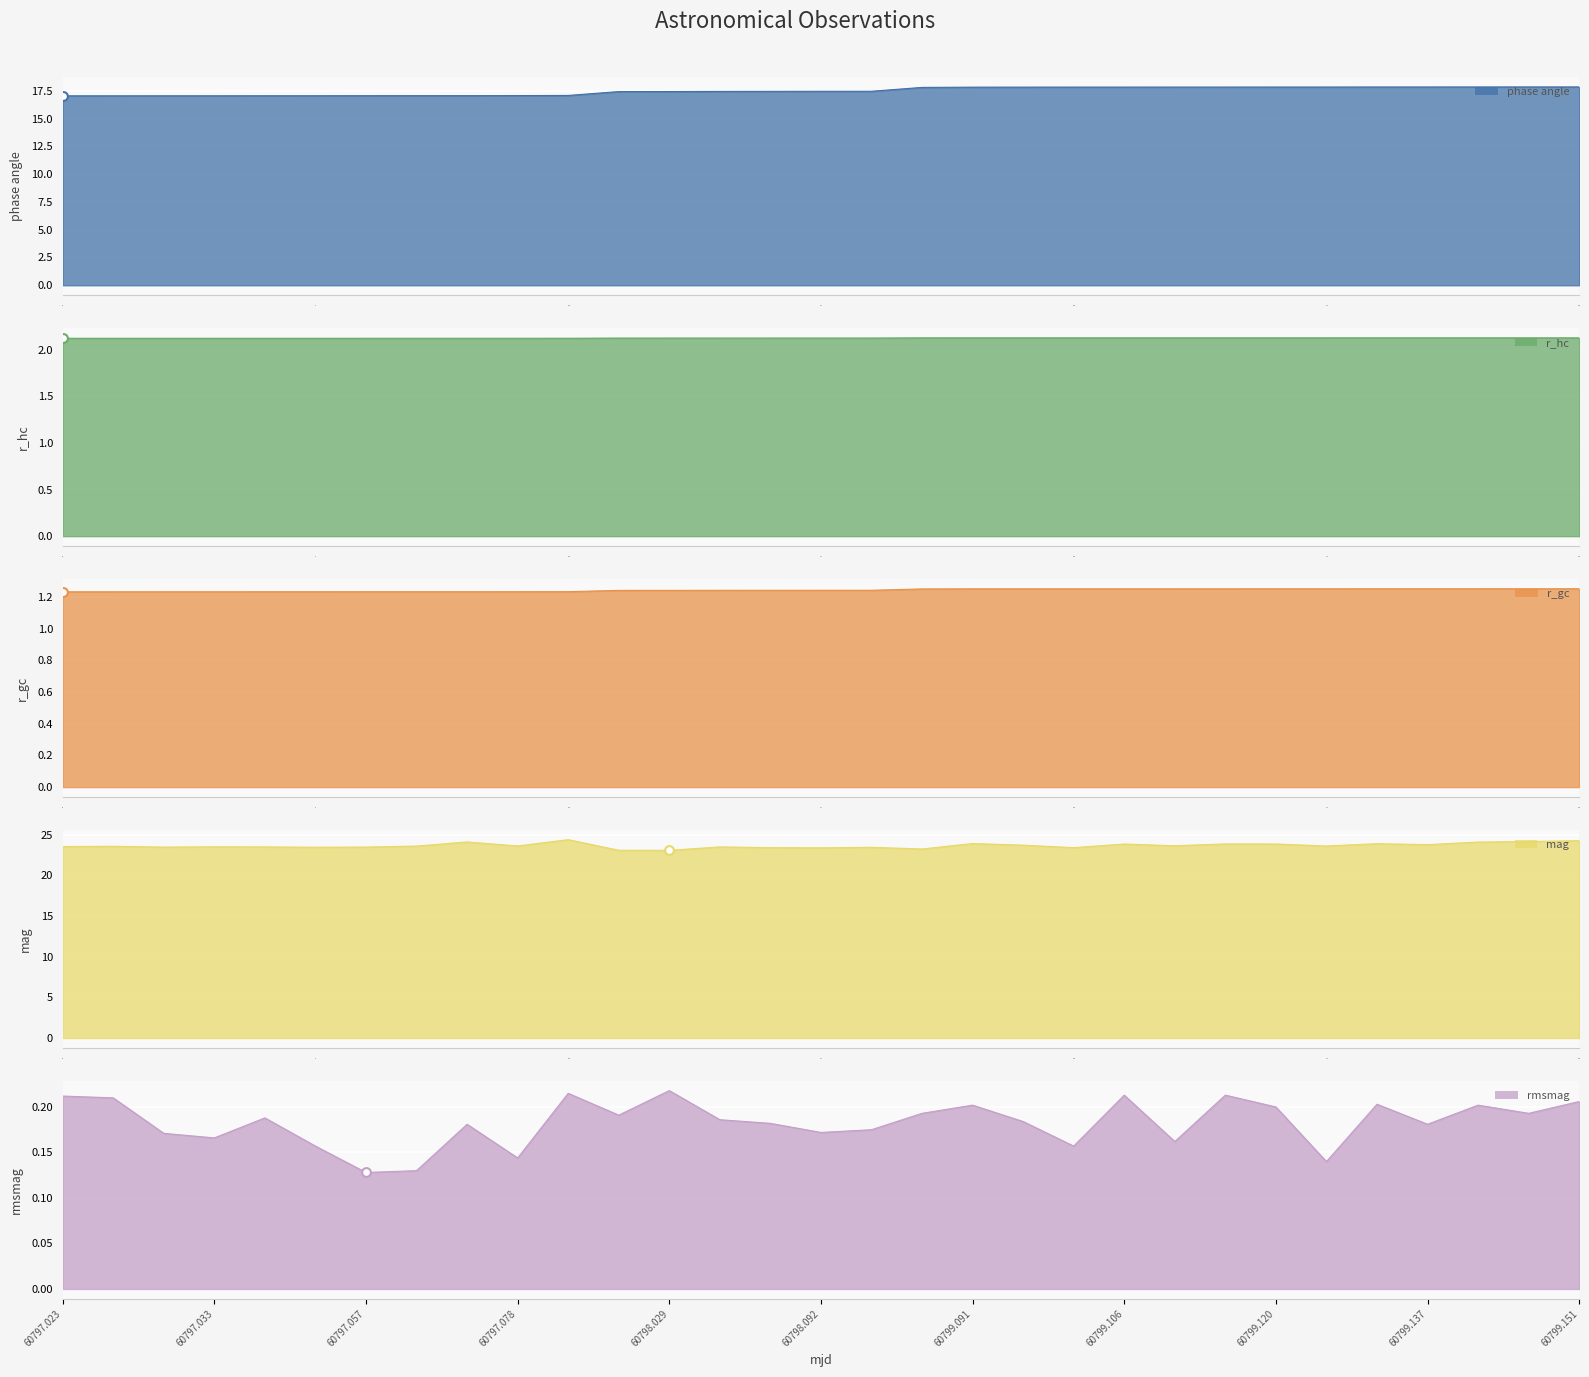

Which series reaches the minimum Y coordinate?

rmsmag